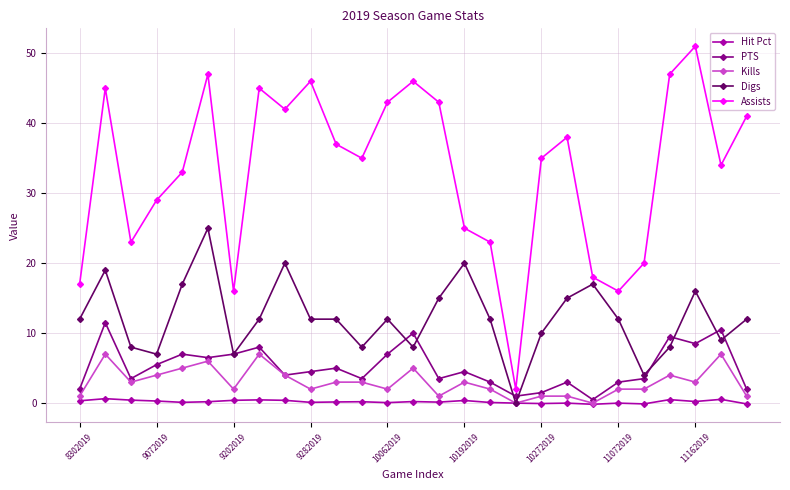

How many data points does each series have?

27